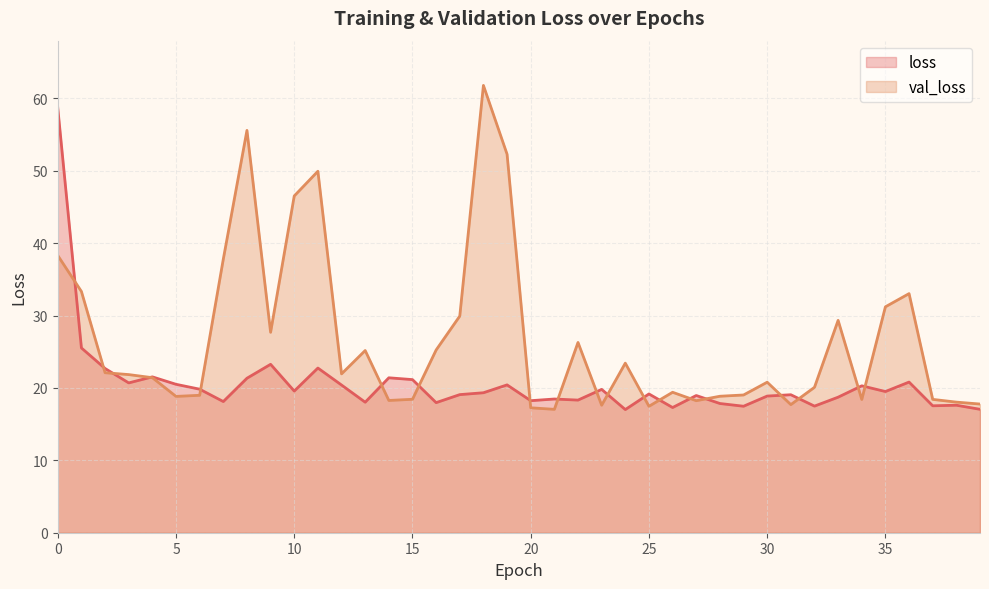

What is the average value of the loss series?

20.6